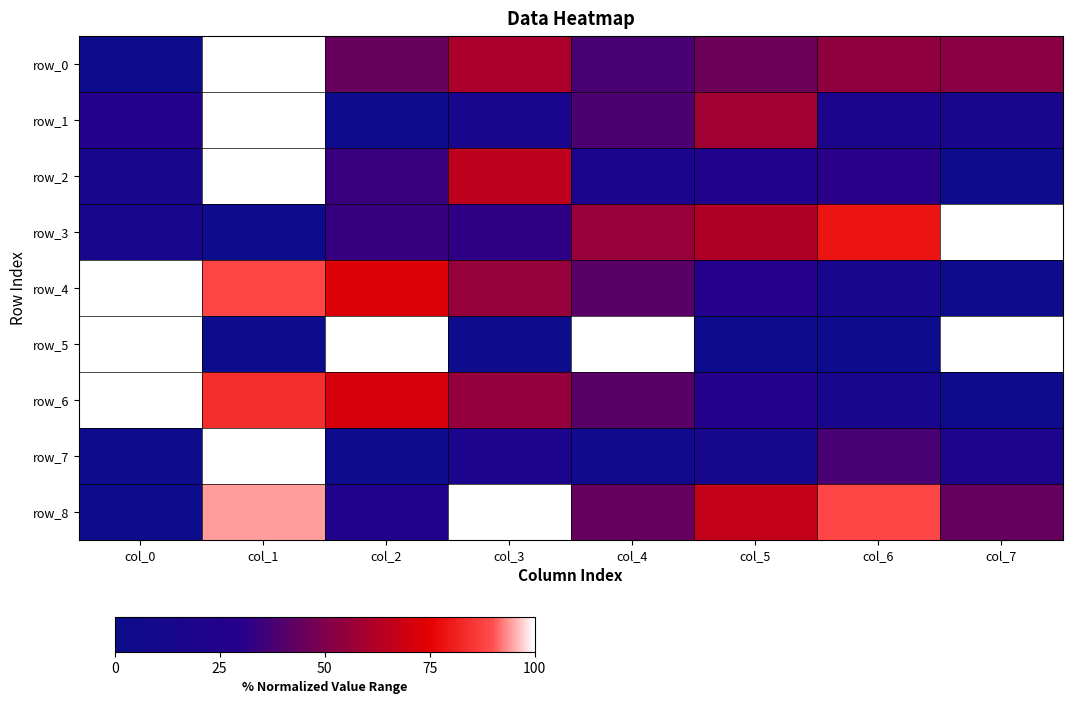

The row_7 series shows 0.2 at col_7. True or false?

True